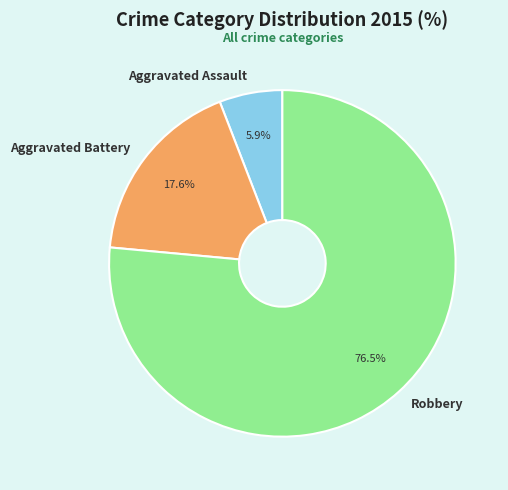

Which slice is the smallest?

Aggravated Assault